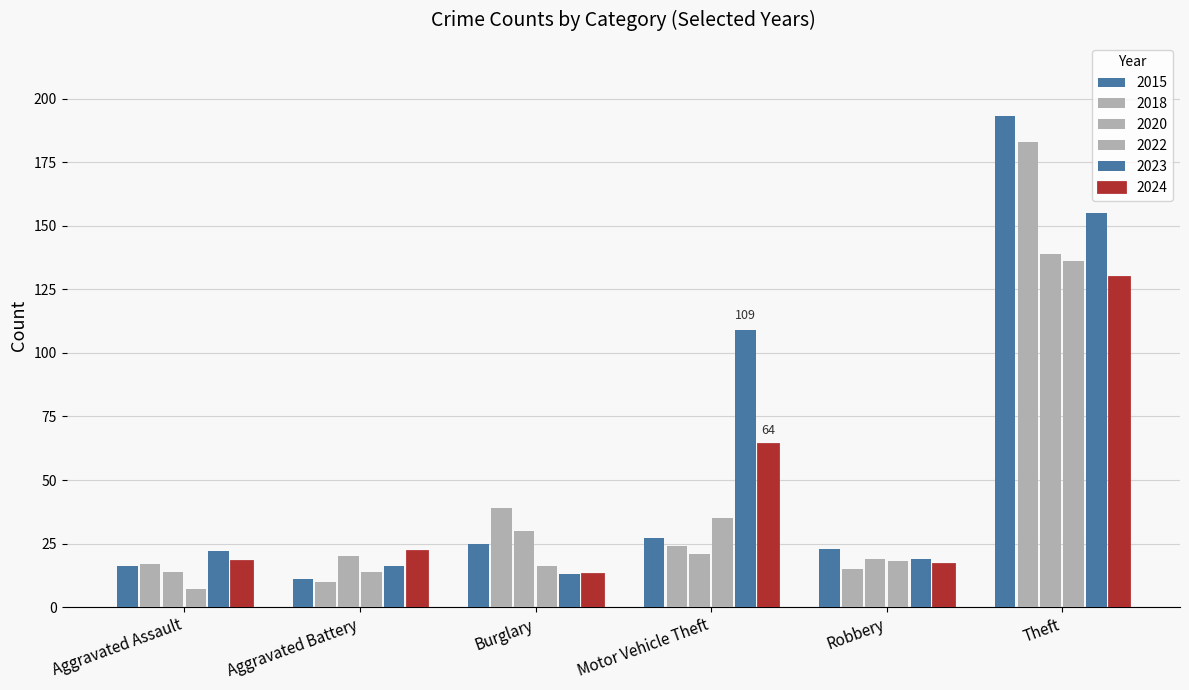

Which label corresponds to the smallest value in the chart?

Aggravated Assault